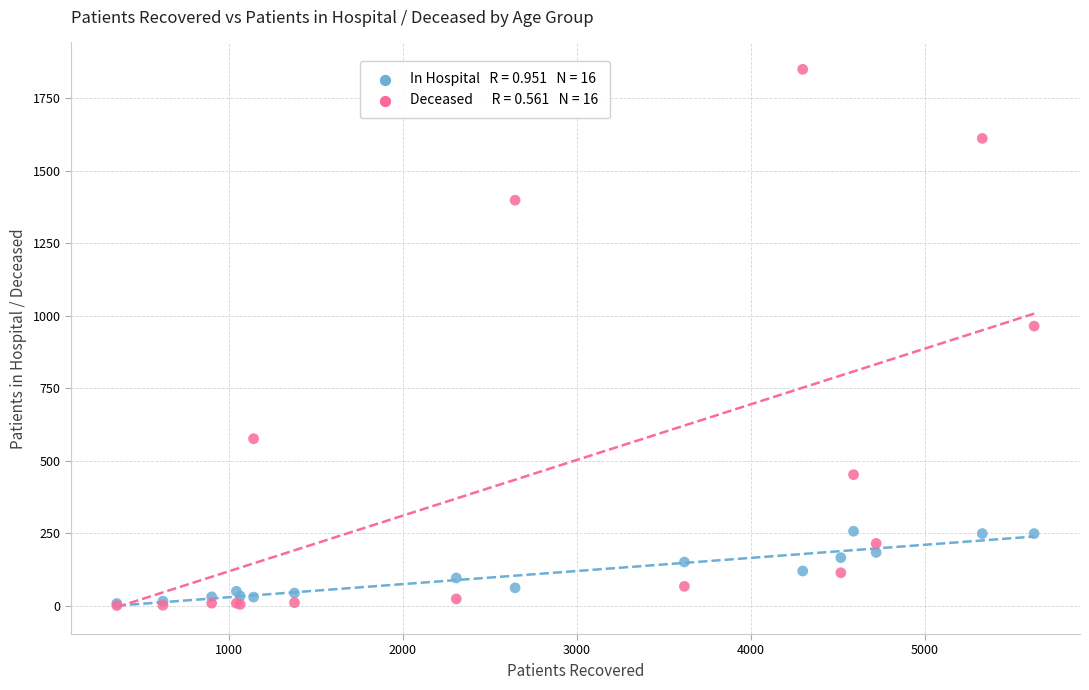

Across all series, what Y value is closest to 925?

964